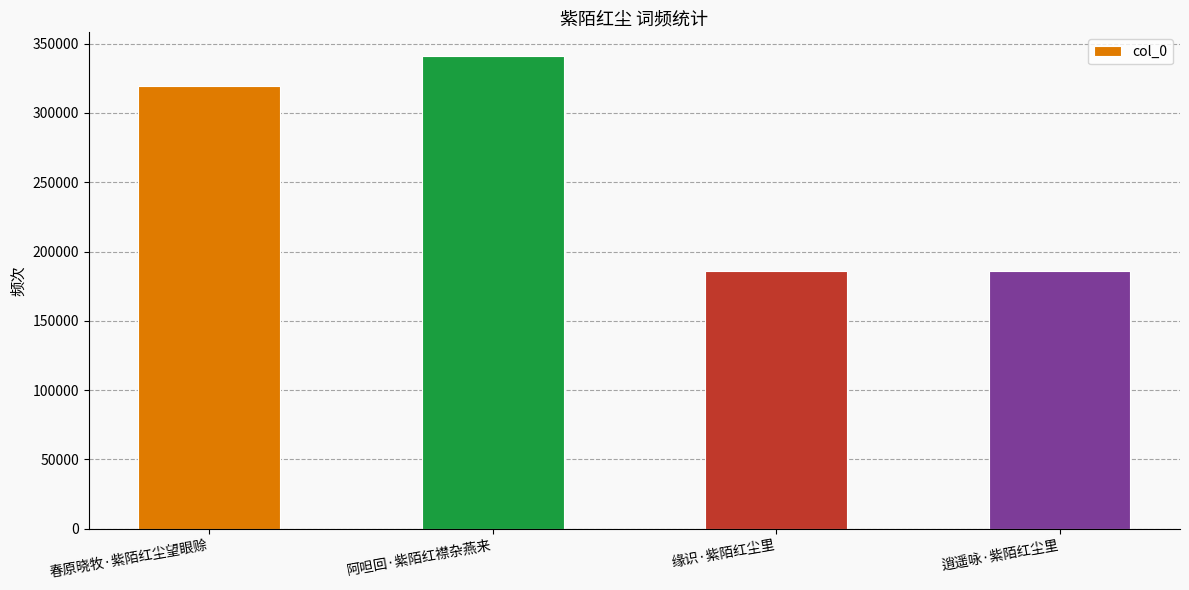

At which label is the value closest to 263623?

春原晓牧·紫陌红尘望眼赊